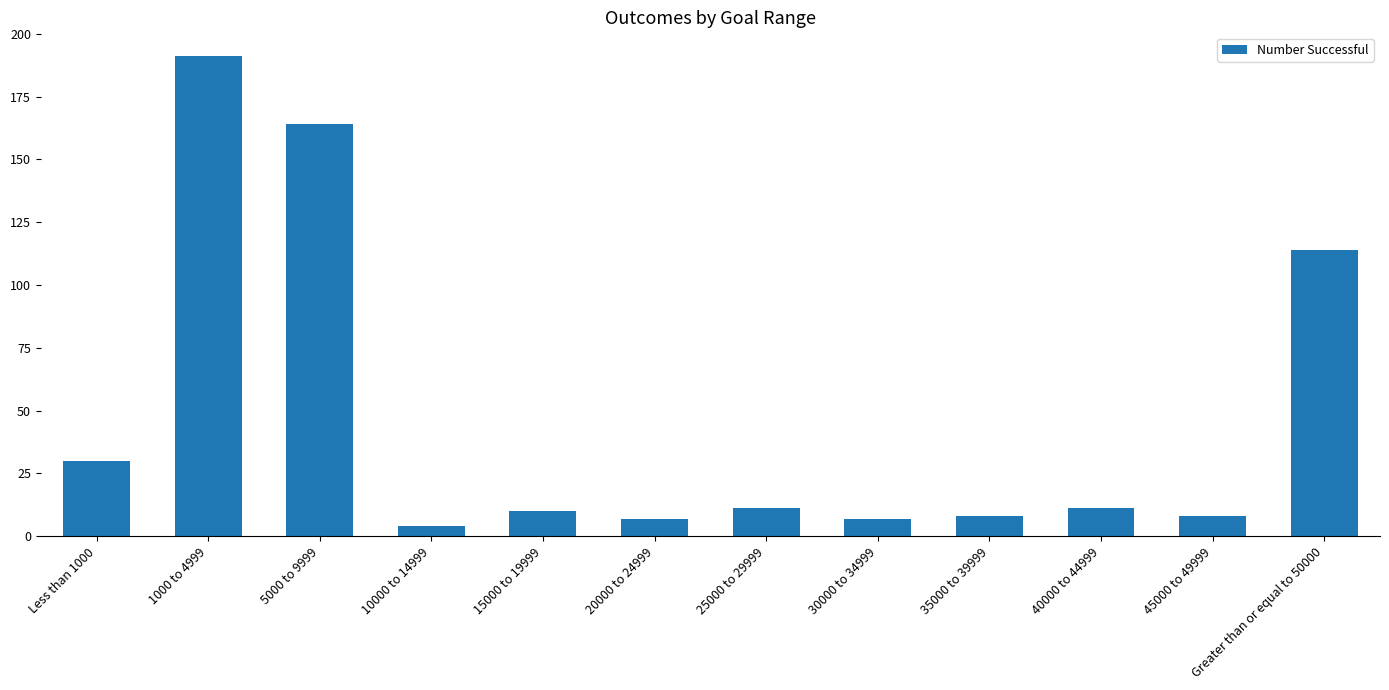

Reading right to left, what are all the values shown in this chart?

Greater than or equal to 50000=114	45000 to 49999=8	40000 to 44999=11	35000 to 39999=8	30000 to 34999=7	25000 to 29999=11	20000 to 24999=7	15000 to 19999=10	10000 to 14999=4	5000 to 9999=164	1000 to 4999=191	Less than 1000=30